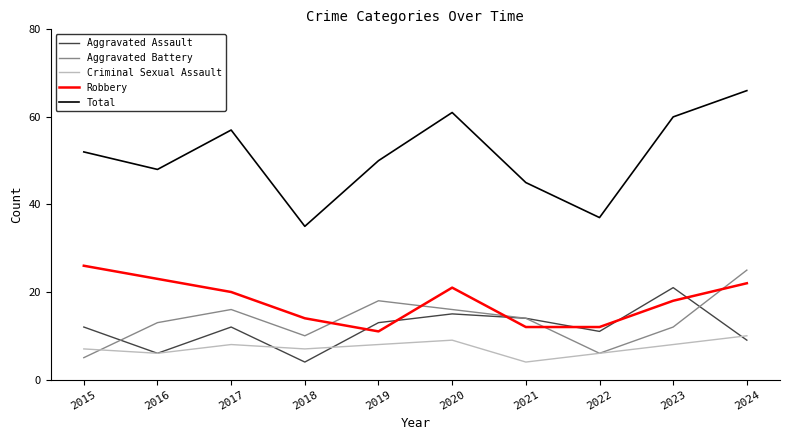

What is the spread (max minus min) of values at 2018?

31